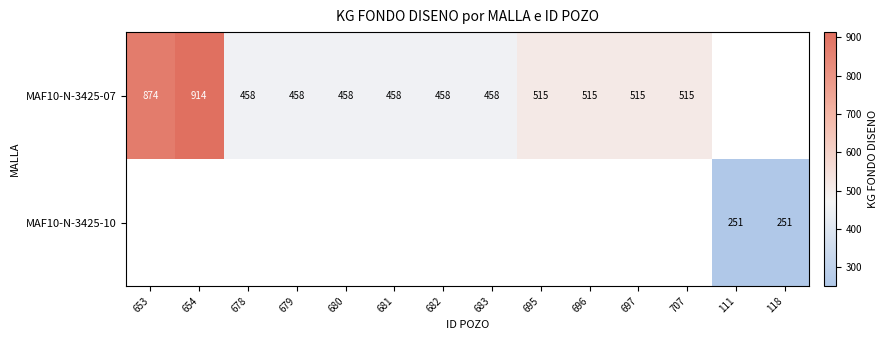

The value of MAF10-N-3425-10 at 118 is 404.8. True or false?

False